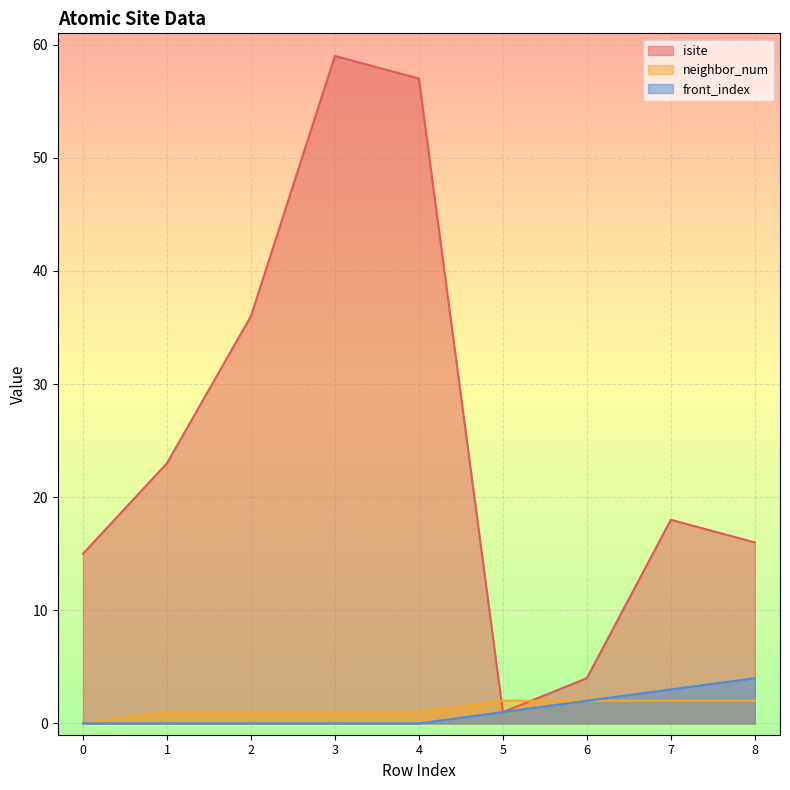

What is the difference between the second highest and second lowest values in the isite series?

53